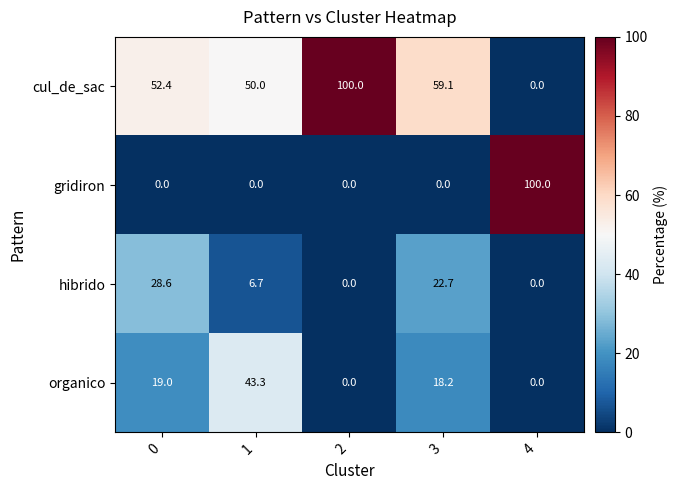

What is the difference between the second highest and second lowest values in the hibrido series?

22.7